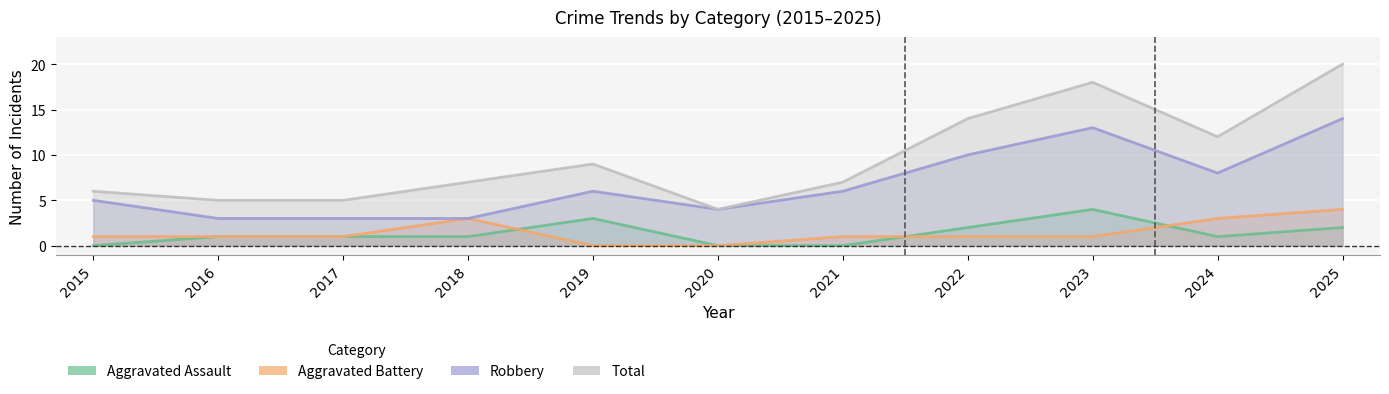

At which category is the sum across all series the highest?

2025